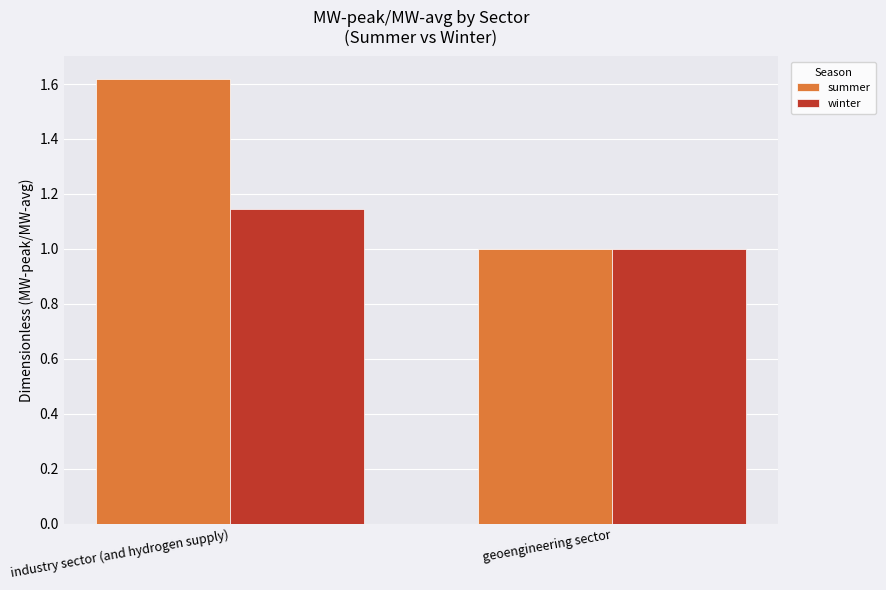

Which category has the highest value in the winter series?

industry sector (and hydrogen supply)